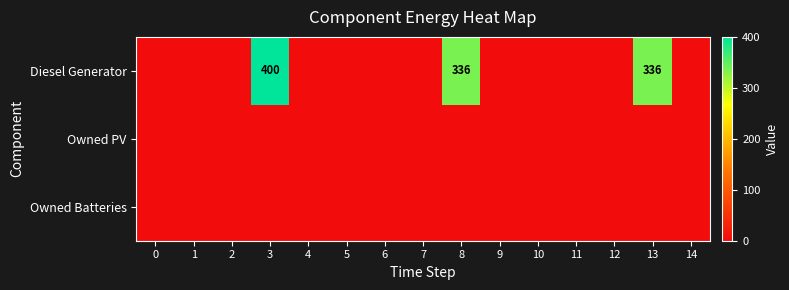

What is the difference between the maximum and minimum values in the Diesel Generator series?

400